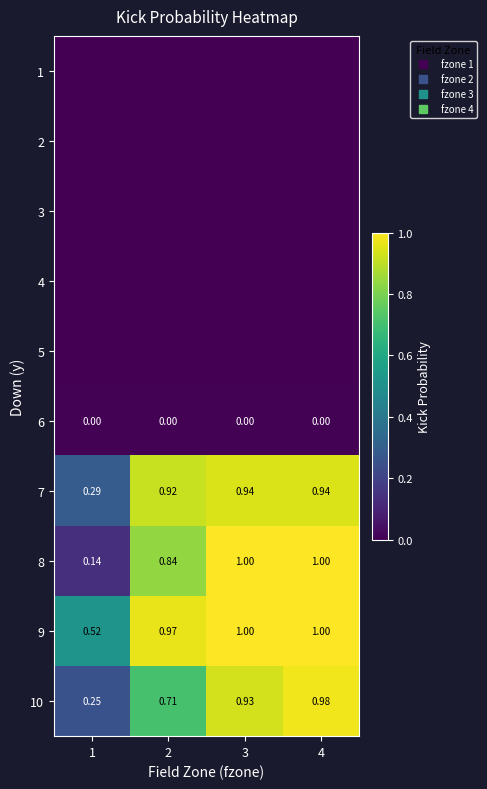

True or false: 9 has a value of 1.7 at 2.

False